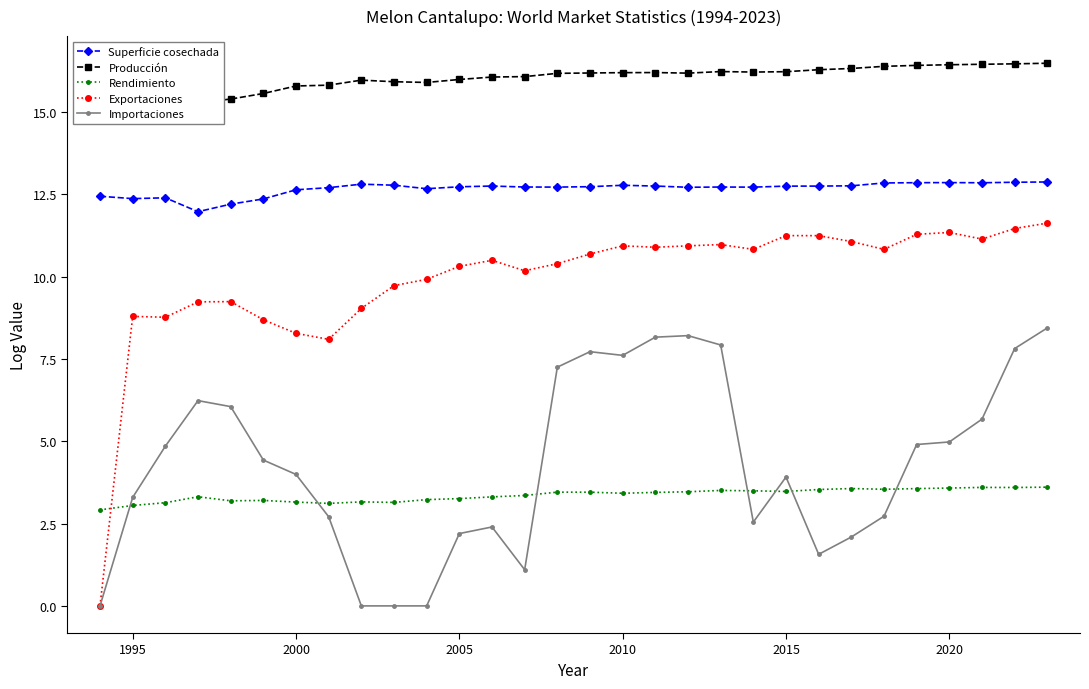

After their last crossing, which series has the higher values: Rendimiento or Importaciones?

Importaciones